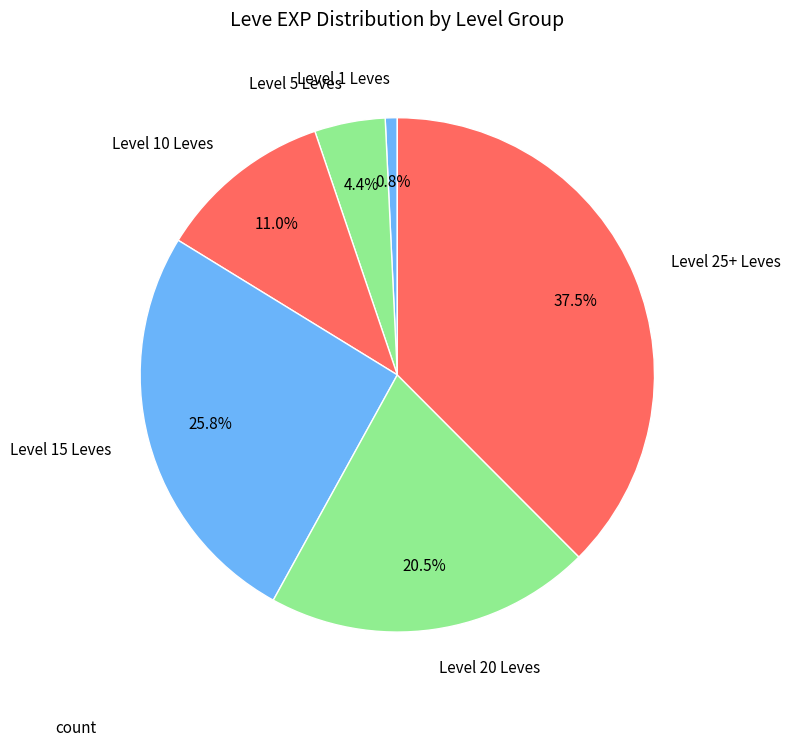

Is there any slice that represents more than half of the pie?

No